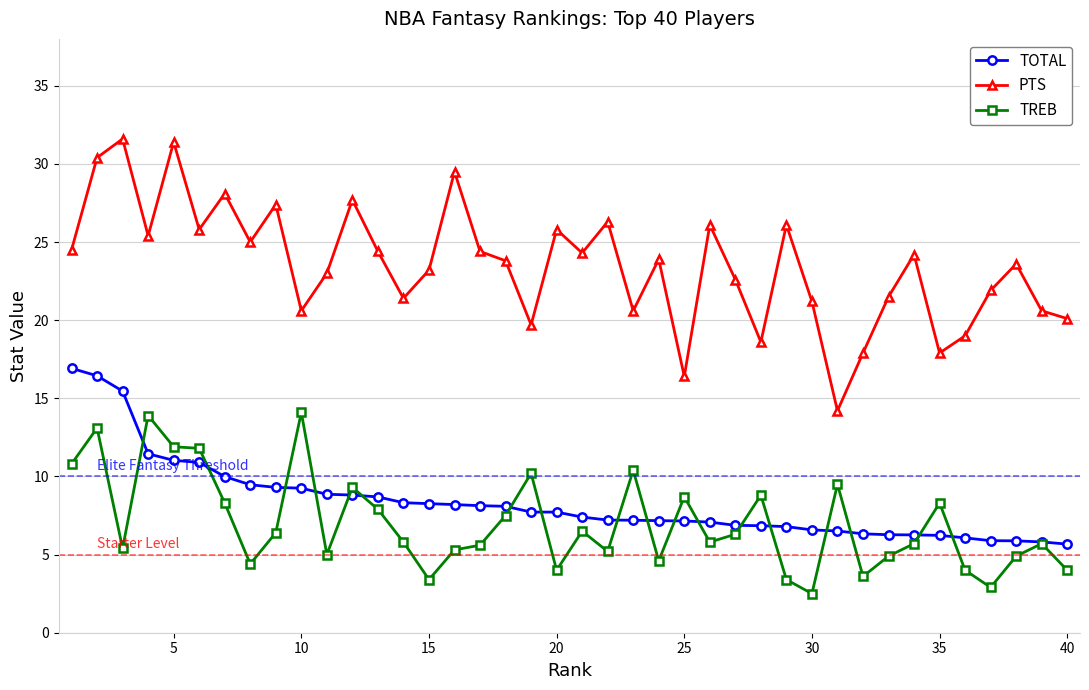

List the series in order of their peak value, lowest first.

TREB, TOTAL, PTS